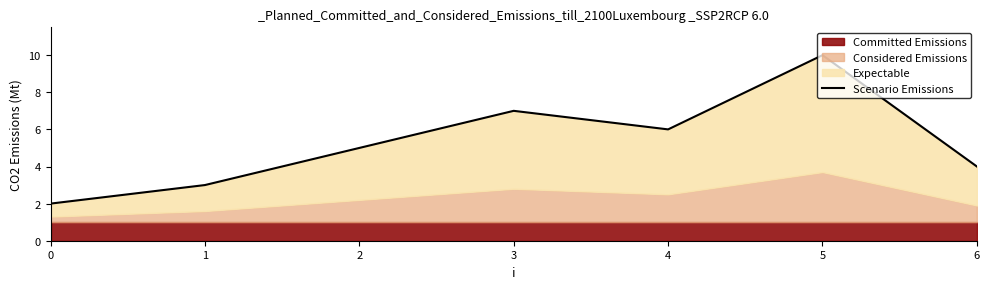

Does the chart display data point markers on the line(s)?

No